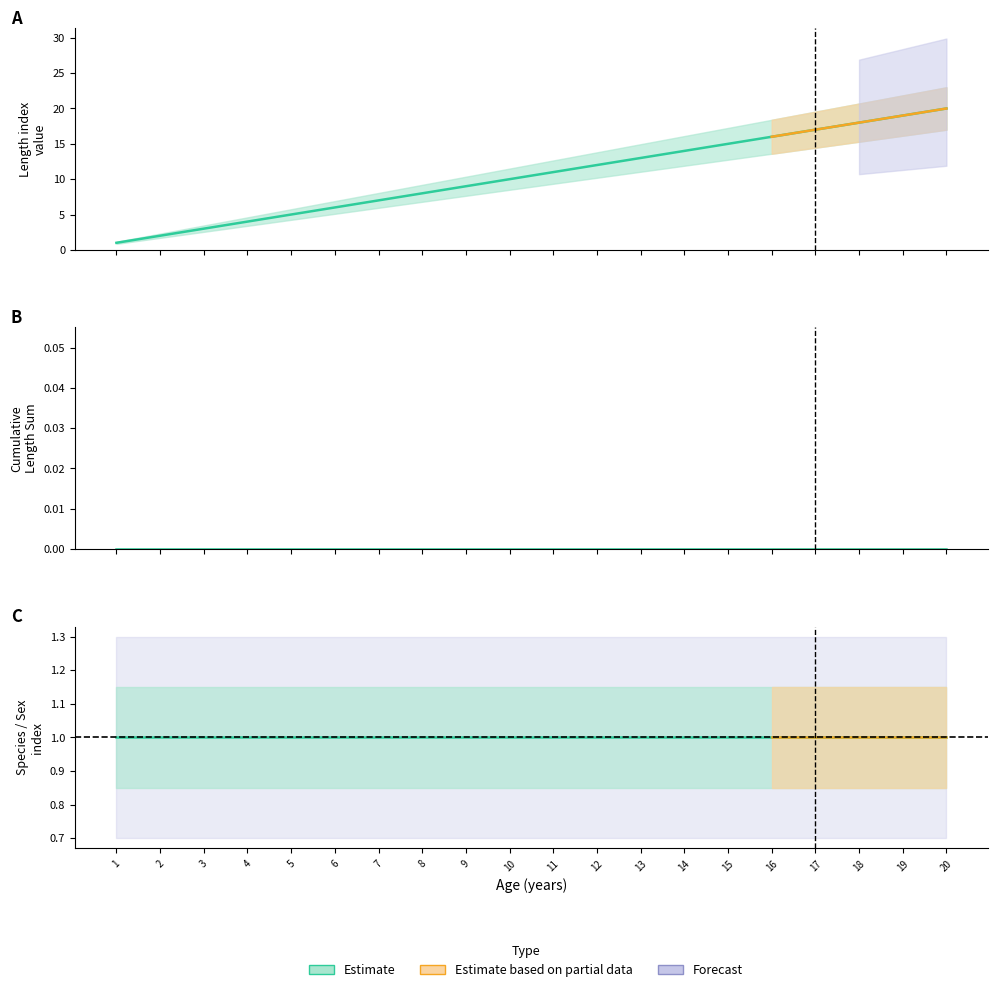

Count the number of categories in the chart.

20